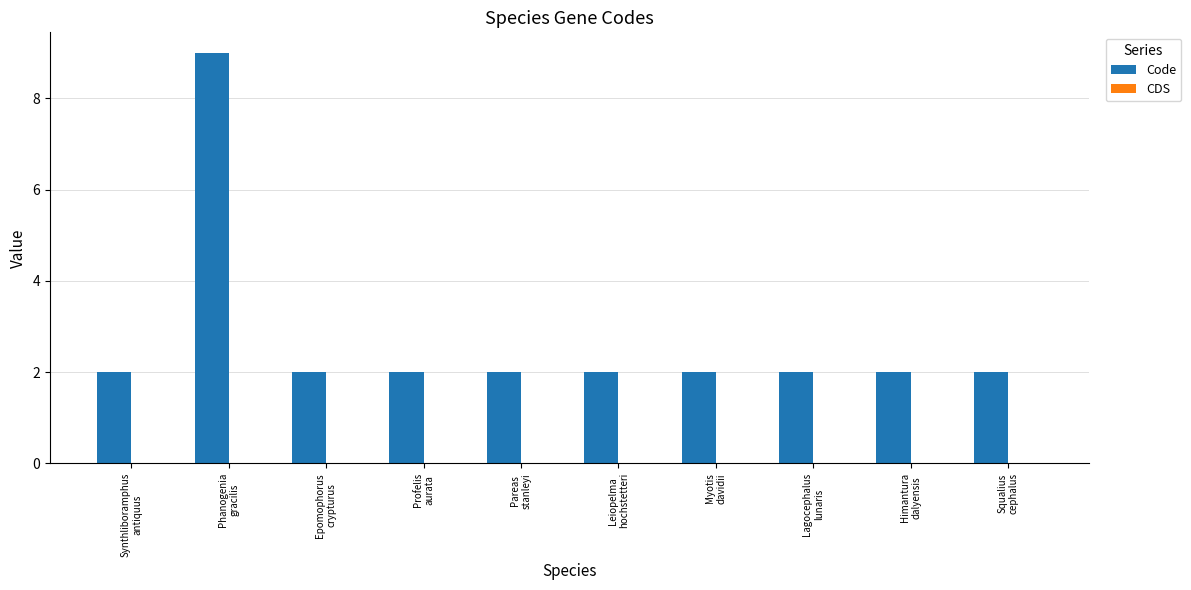

What is the sum of all values?

27